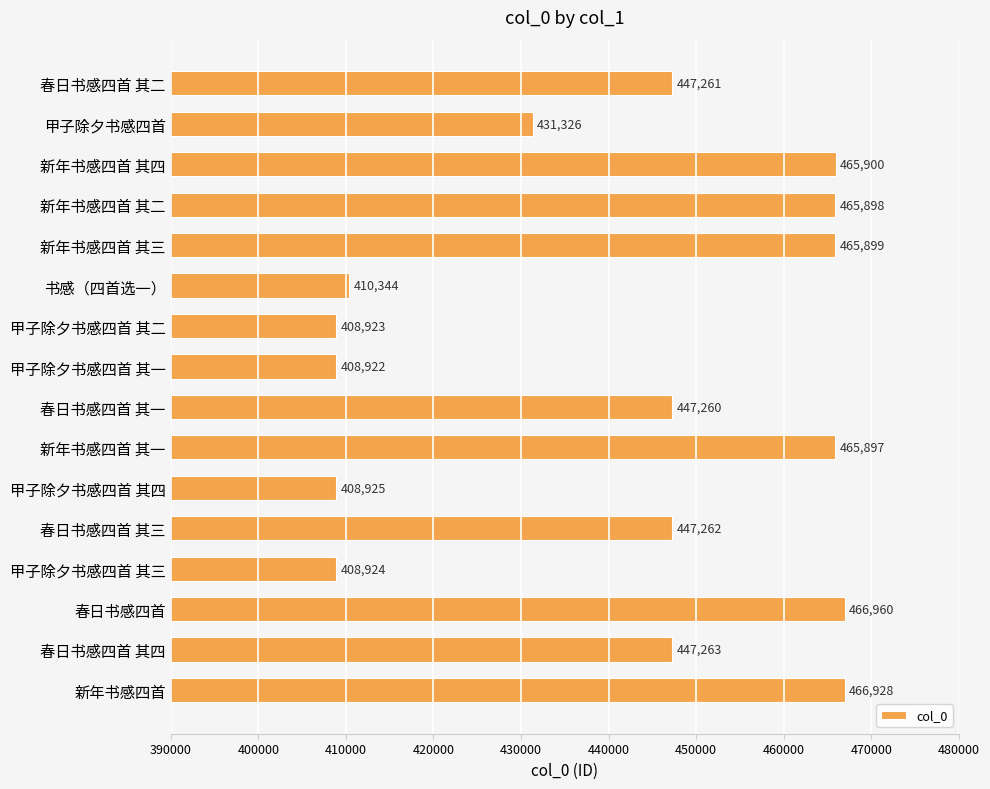

What is the difference between the maximum and minimum values?

58038